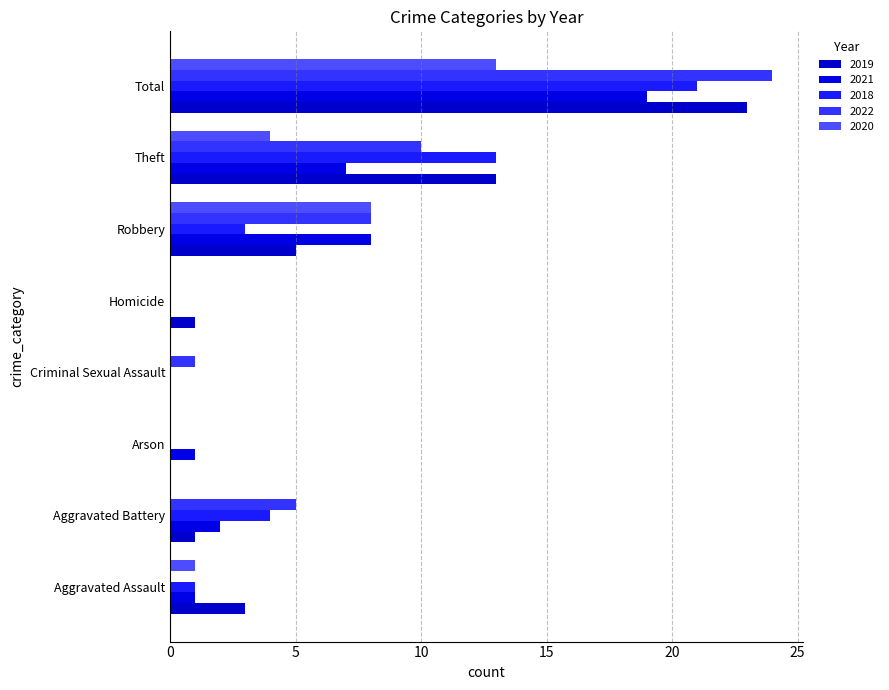

What is the spread (max minus min) of values at Aggravated Battery?

5